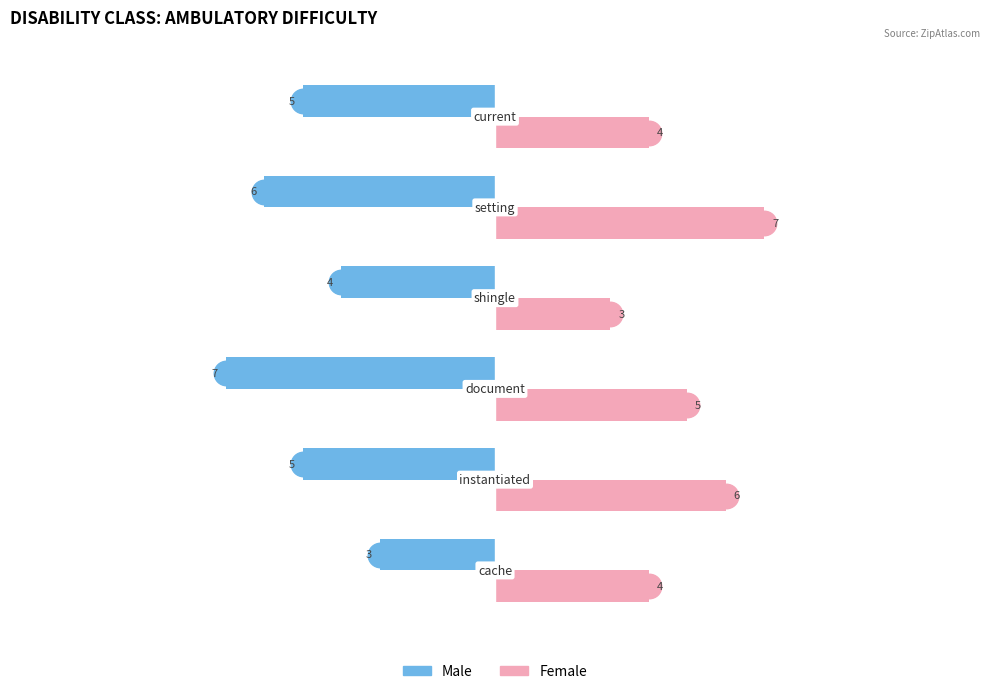

What is the maximum value for Female?

7